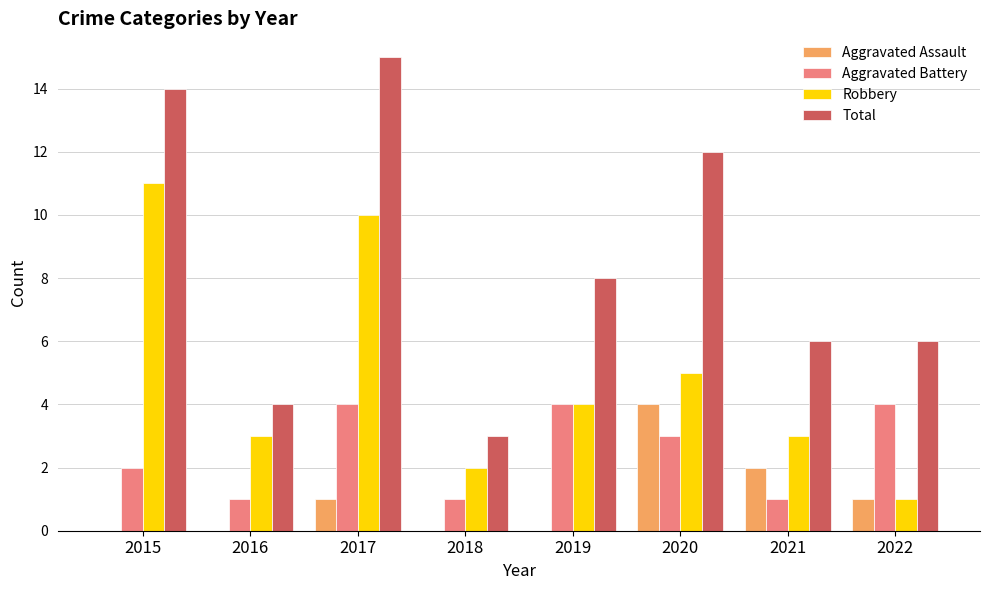

Where is Aggravated Assault nearest to the value 2?

2021